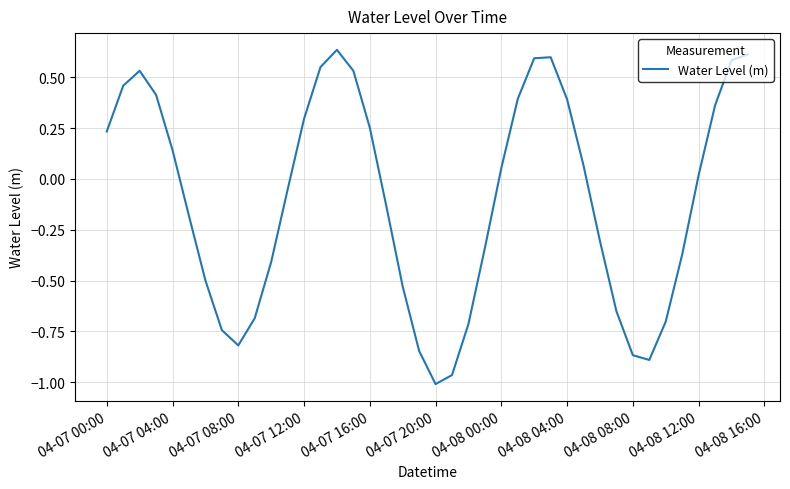

Where does the data first go above 0?

04-07 00:00